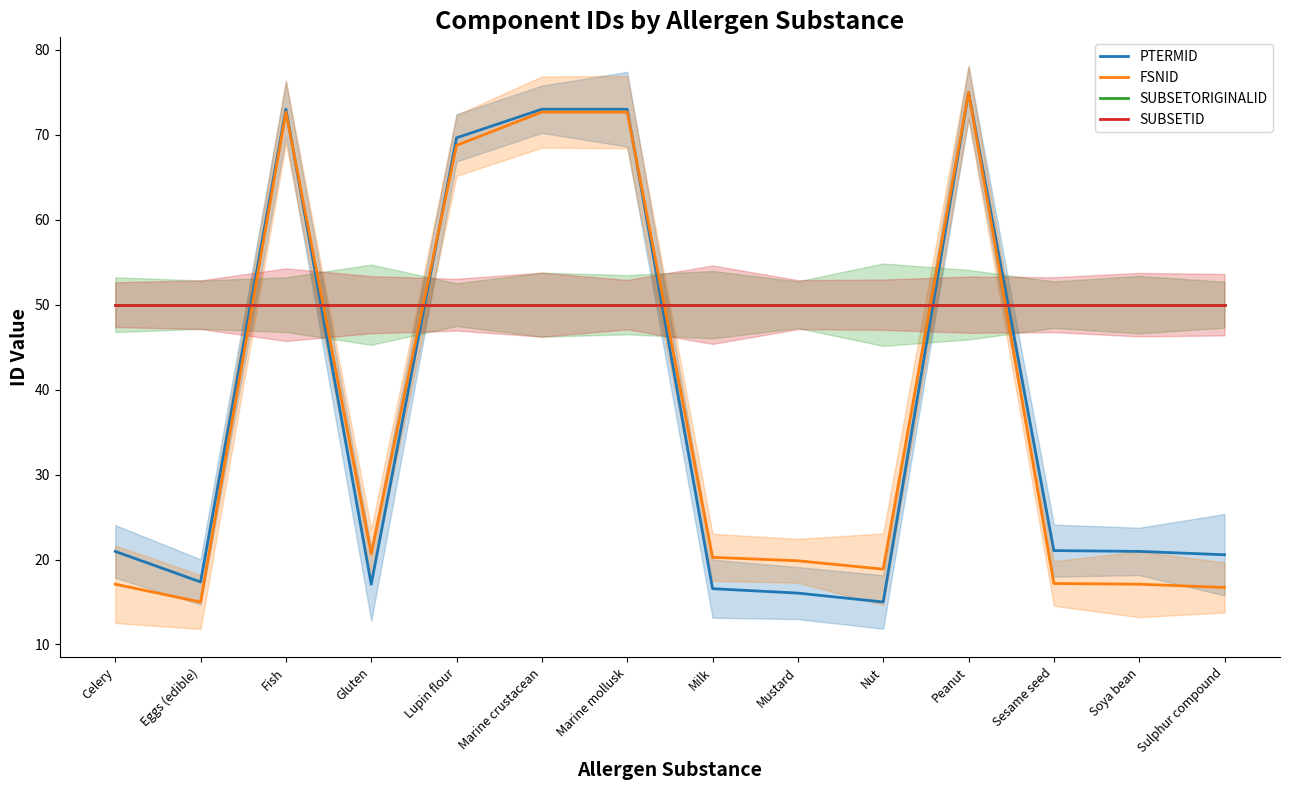

Reading right to left, transcribe all the data shown in this chart.

PTERMID: Sulphur compound=20.6	Soya bean=21.0	Sesame seed=21.1	Peanut=75.0	Nut=15.0	Mustard=16.1	Milk=16.6	Marine mollusk=73.0	Marine crustacean=73.0	Lupin flour=69.6	Gluten=17.1	Fish=73.0	Eggs (edible)=17.4	Celery=21.0
FSNID: Sulphur compound=16.7	Soya bean=17.1	Sesame seed=17.2	Peanut=75.0	Nut=18.9	Mustard=19.9	Milk=20.3	Marine mollusk=72.7	Marine crustacean=72.7	Lupin flour=68.7	Gluten=20.7	Fish=72.7	Eggs (edible)=15.0	Celery=17.1
SUBSETORIGINALID: Sulphur compound=50.0	Soya bean=50.0	Sesame seed=50.0	Peanut=50.0	Nut=50.0	Mustard=50.0	Milk=50.0	Marine mollusk=50.0	Marine crustacean=50.0	Lupin flour=50.0	Gluten=50.0	Fish=50.0	Eggs (edible)=50.0	Celery=50.0
SUBSETID: Sulphur compound=50.0	Soya bean=50.0	Sesame seed=50.0	Peanut=50.0	Nut=50.0	Mustard=50.0	Milk=50.0	Marine mollusk=50.0	Marine crustacean=50.0	Lupin flour=50.0	Gluten=50.0	Fish=50.0	Eggs (edible)=50.0	Celery=50.0